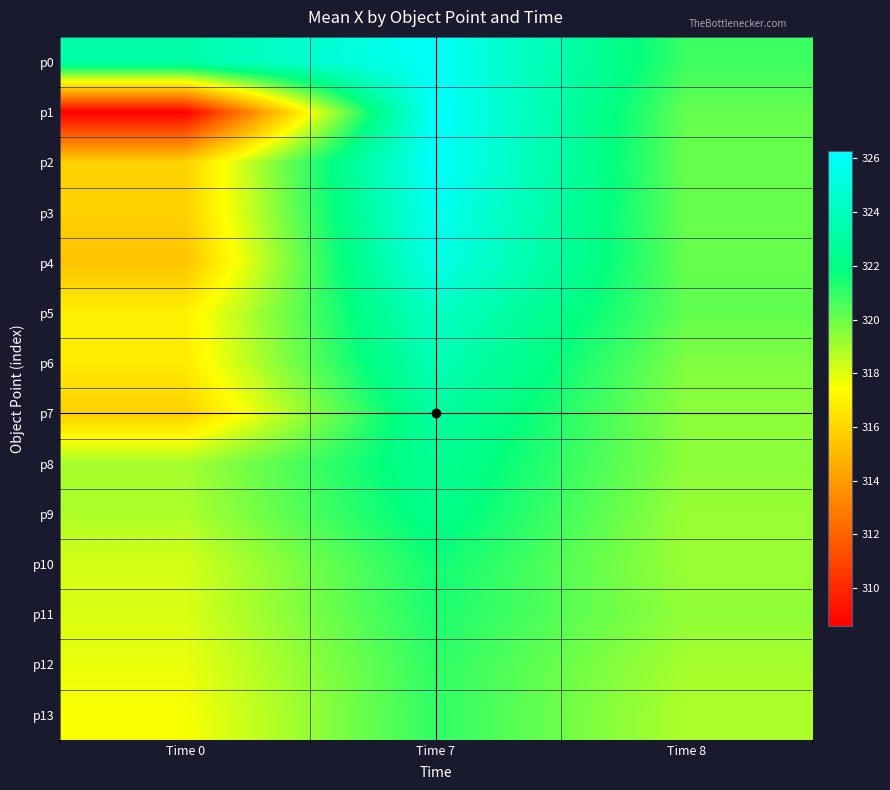

Reading right to left, extract all data points from this chart.

p0: Time 8=320.8	Time 7=326.0	Time 0=323.3
p1: Time 8=320.1	Time 7=326.3	Time 0=308.6
p2: Time 8=320.1	Time 7=326.1	Time 0=315.9
p3: Time 8=320.1	Time 7=325.8	Time 0=315.9
p4: Time 8=320.1	Time 7=325.5	Time 0=315.4
p5: Time 8=320.2	Time 7=324.2	Time 0=316.9
p6: Time 8=319.6	Time 7=323.8	Time 0=316.8
p7: Time 8=319.4	Time 7=323.0	Time 0=315.8
p8: Time 8=319.5	Time 7=322.6	Time 0=319.0
p9: Time 8=319.2	Time 7=322.3	Time 0=318.9
p10: Time 8=319.2	Time 7=321.6	Time 0=318.2
p11: Time 8=319.4	Time 7=321.4	Time 0=318.1
p12: Time 8=319.0	Time 7=321.1	Time 0=317.8
p13: Time 8=318.9	Time 7=321.0	Time 0=317.5